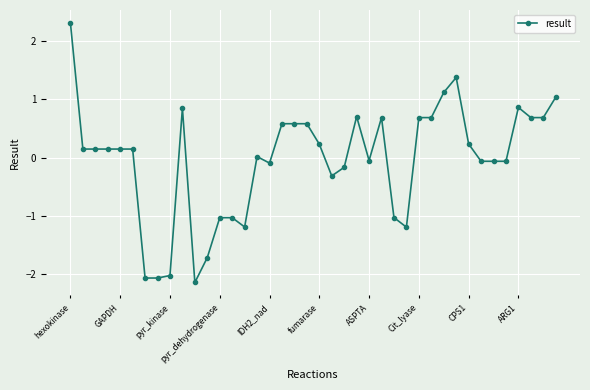

True or false: there are more than 1 points higher than both neighbors.

True